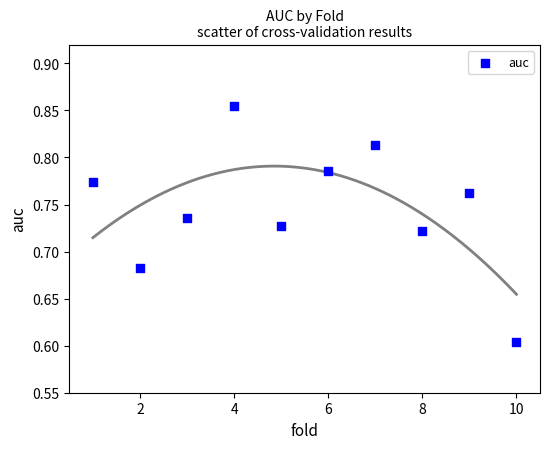

What is the range of Y values (max minus min)?

0.3